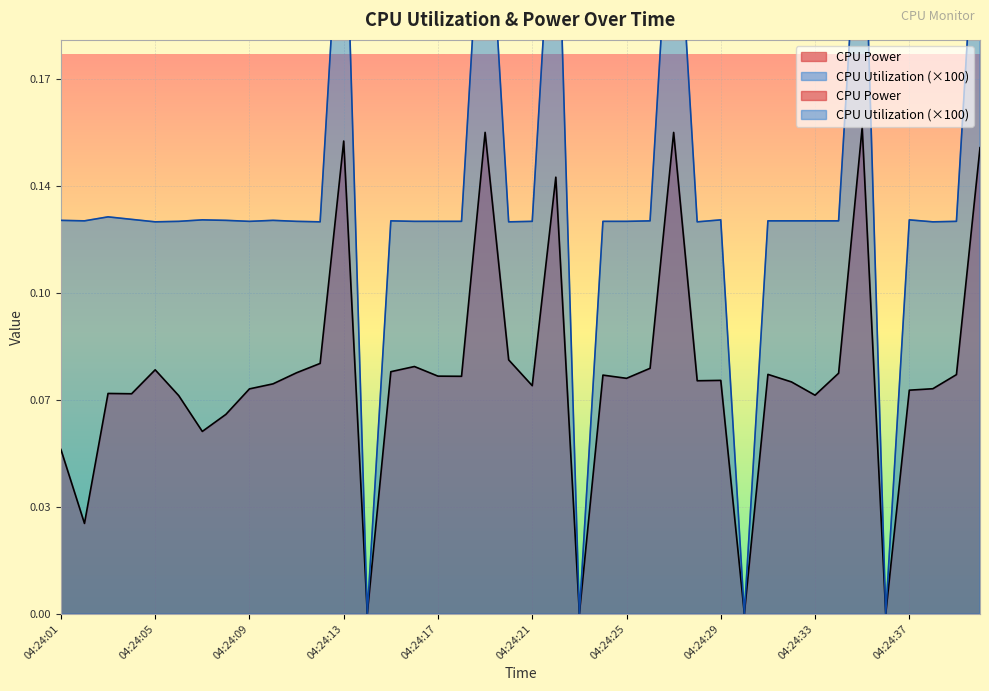

Is the value of CPU Utilization at 04:24:27 greater than the value of CPU Power at 04:24:29?

Yes